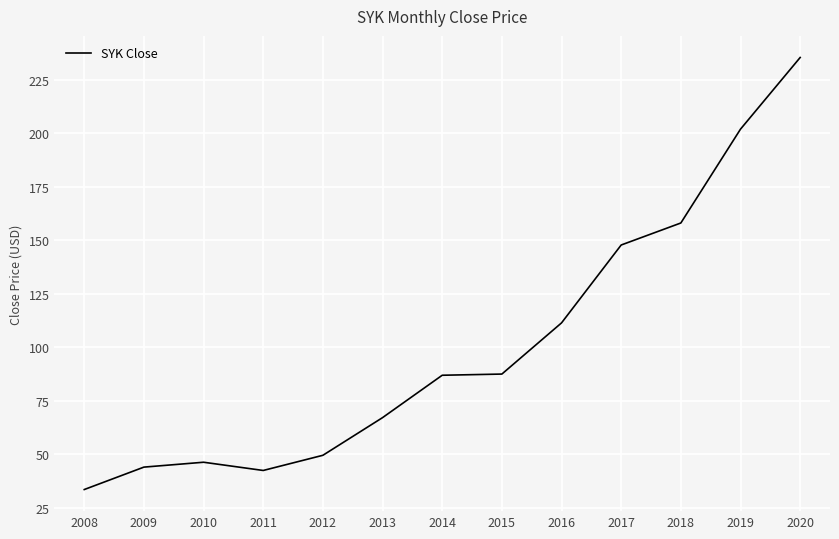

What is the change in value from 2016 to 2019?

+90.5